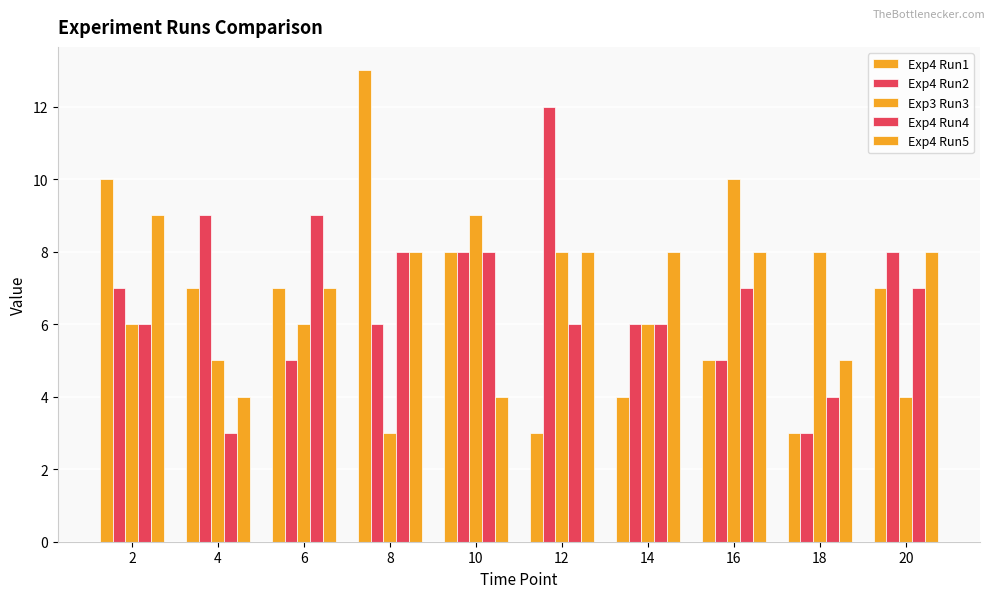

How many bars are there in total?

50